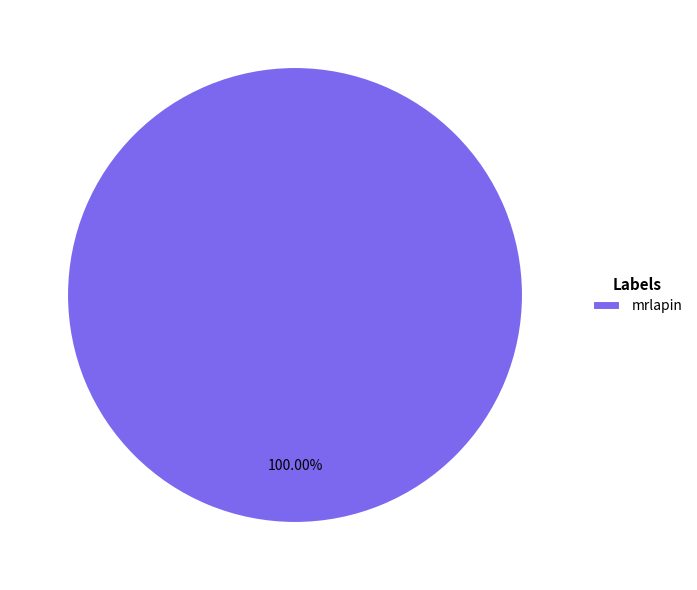

To the nearest percent, what percentage of the pie is mrlapin?

100%